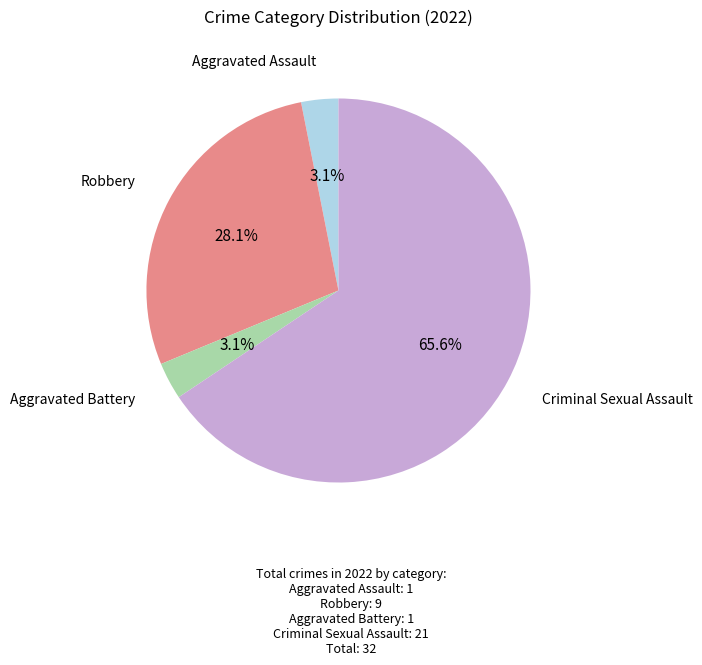

Is there any slice that represents more than half of the pie?

Yes